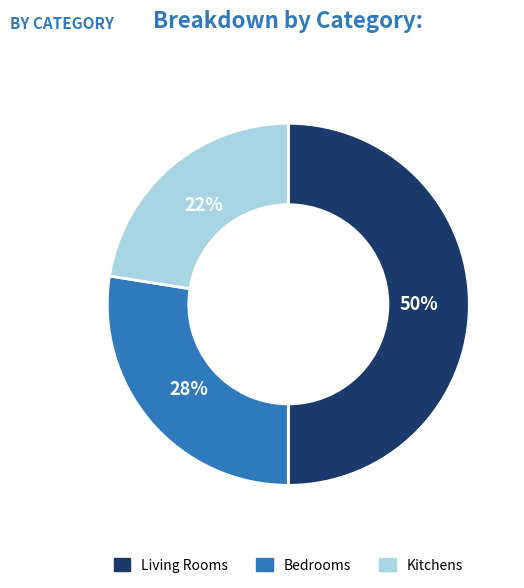

To the nearest percent, what is the average slice percentage?

33%